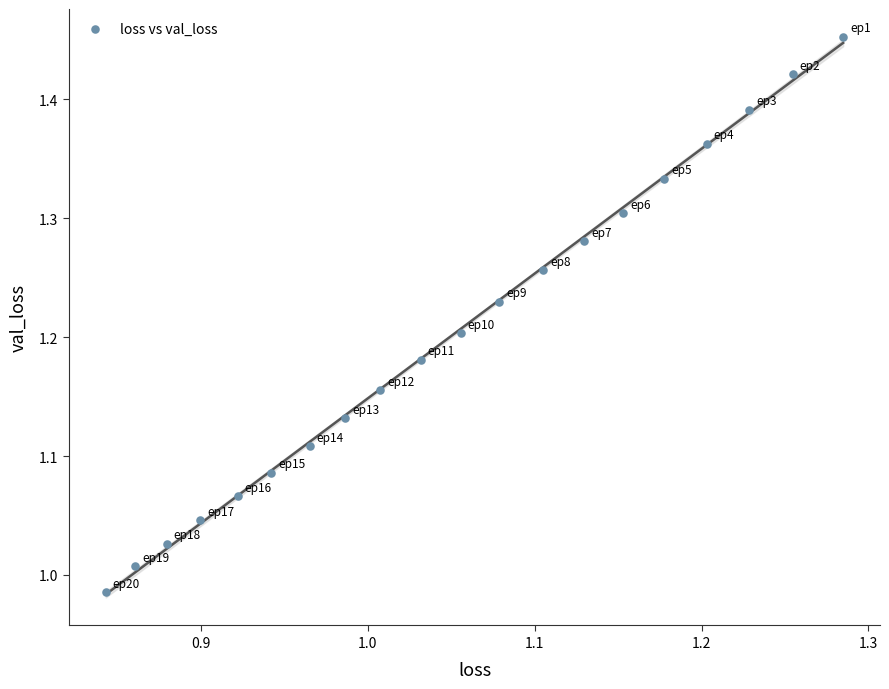

What is the range of X values (max minus min)?

0.4